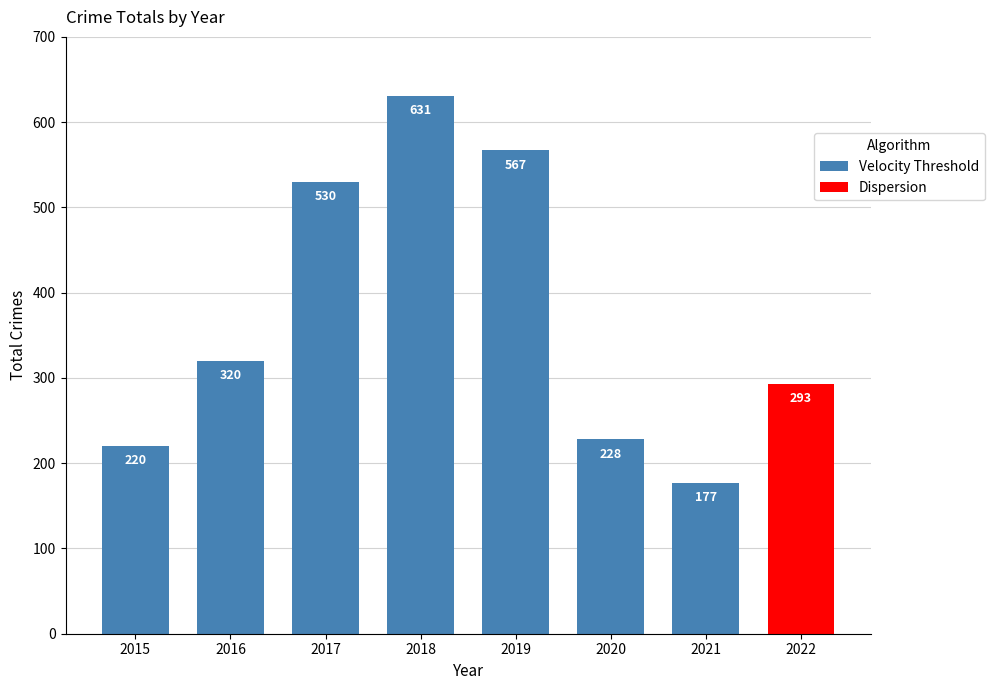

Is it true that the value at 2018 is 393?

False